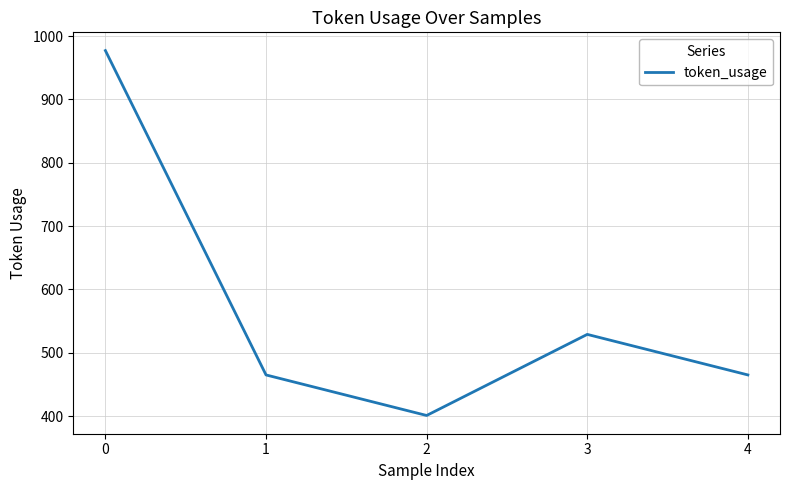

Is this an area chart (filled region under the line)?

No